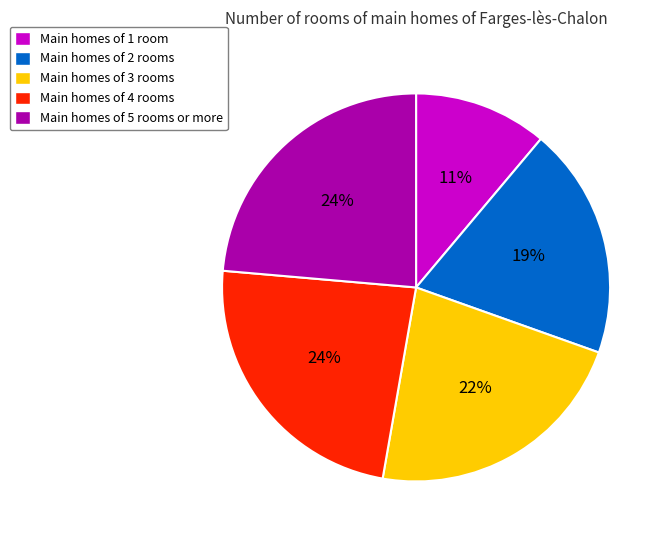

To the nearest percent, what is the difference between the largest and smallest slice percentages?

13%